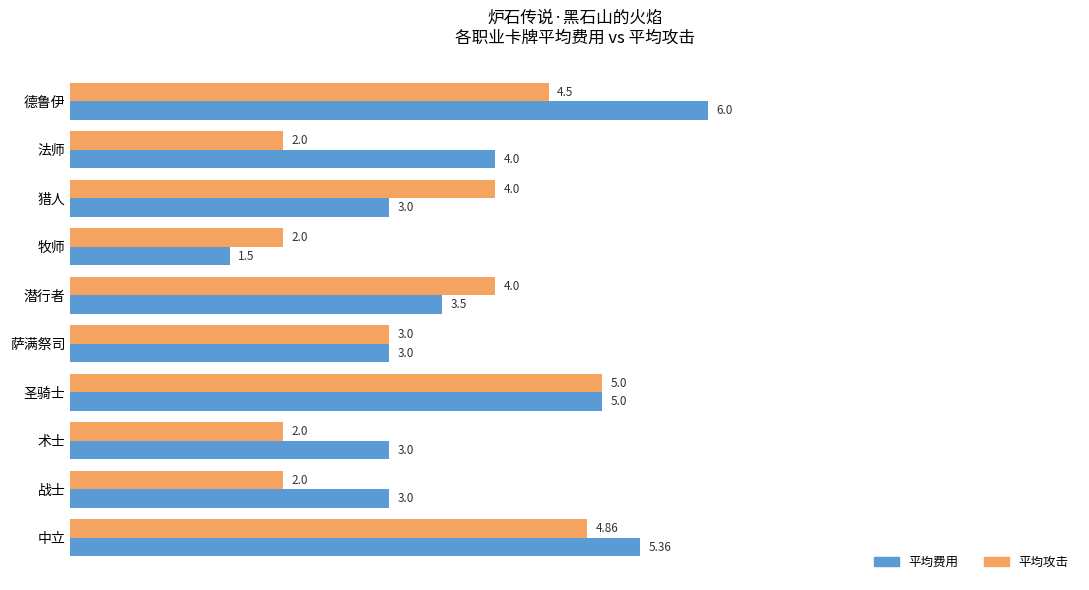

At 潜行者, list the series in order from largest to smallest.

平均攻击, 平均费用